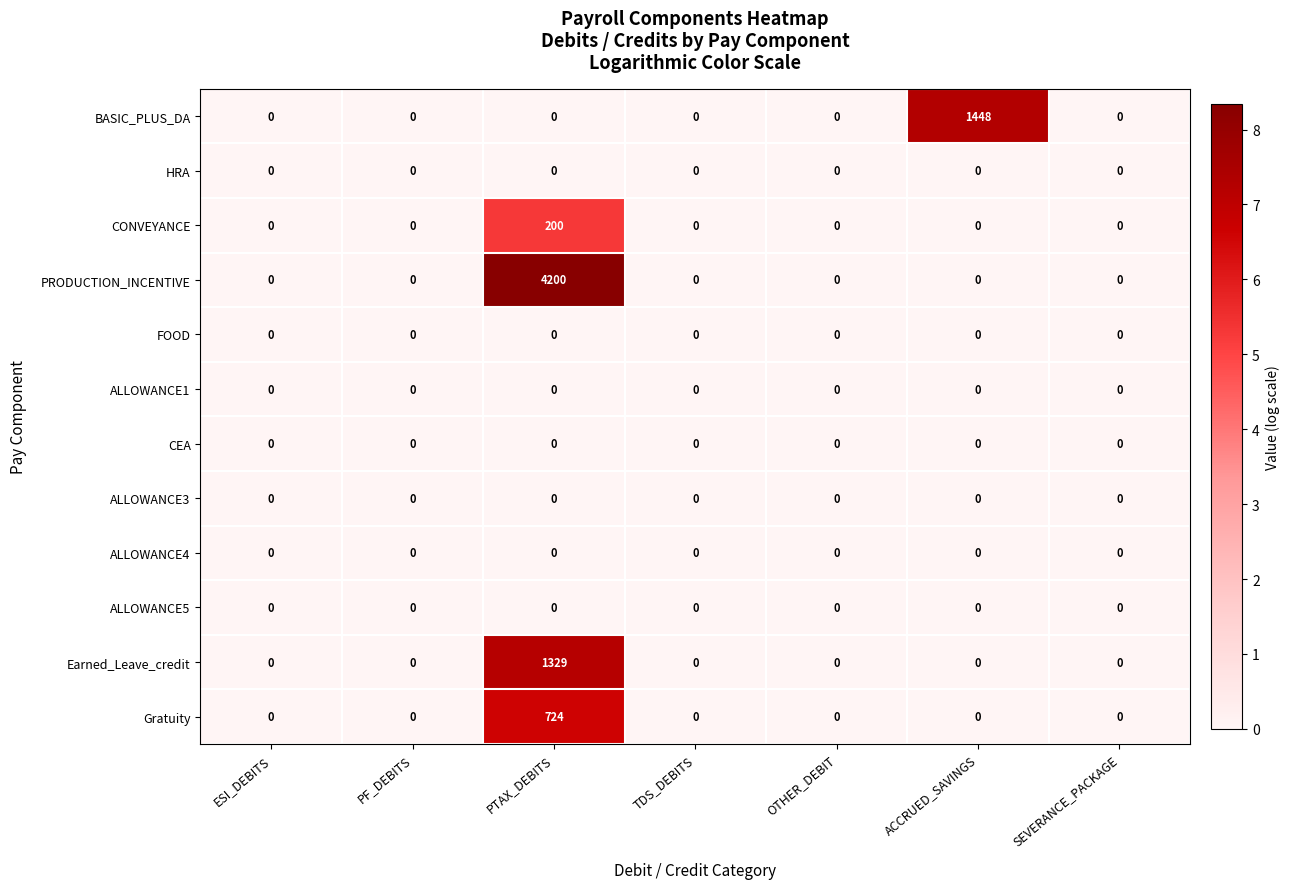

At which category is the sum across all series the highest?

PTAX_DEBITS